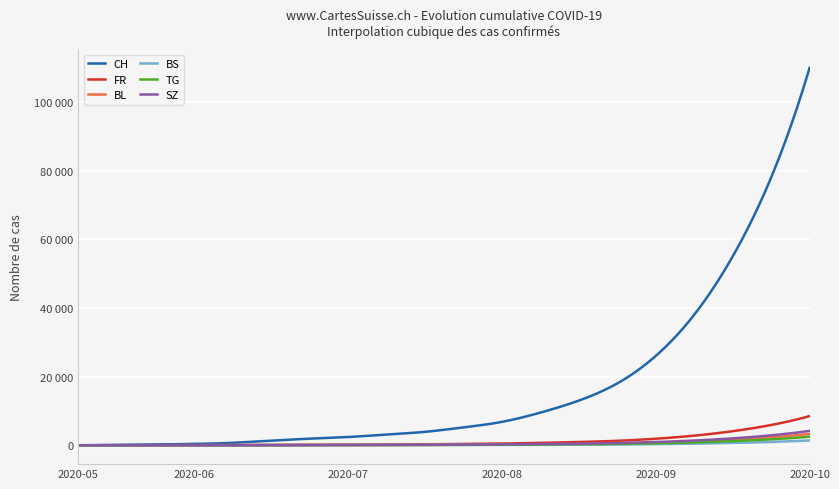

What is the value of the BS point at the 5th from the left?

7